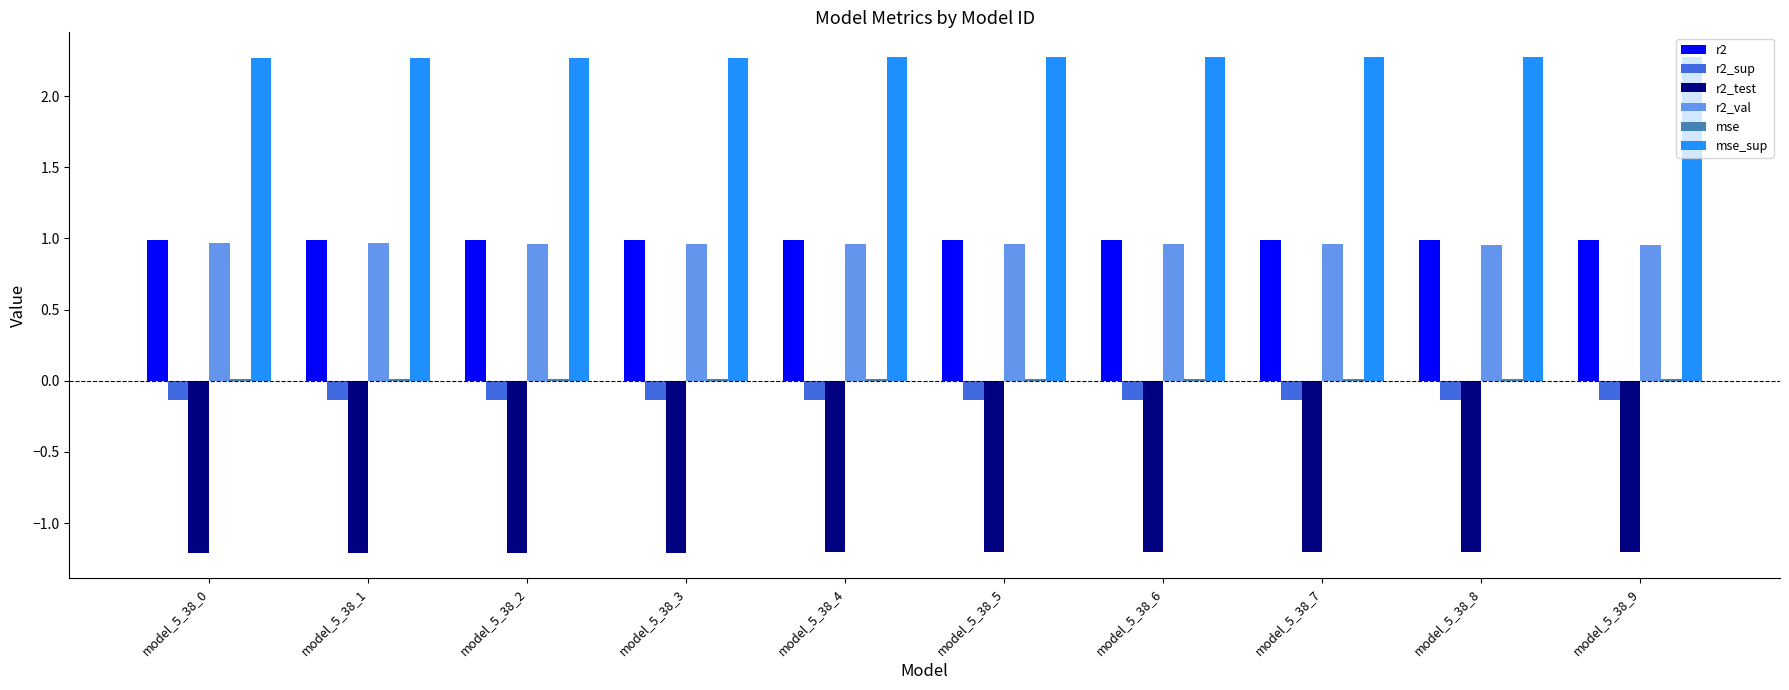

What is the difference between the highest and lowest values at model_5_38_1?

3.5